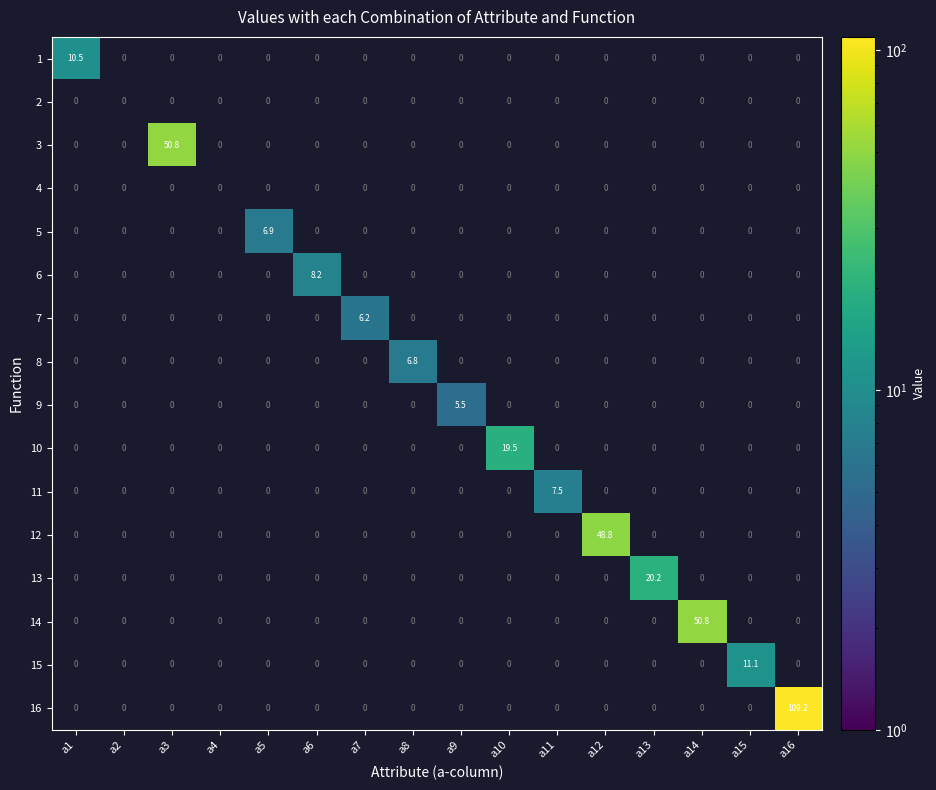

Which has a higher value, a1 or a12?

a12